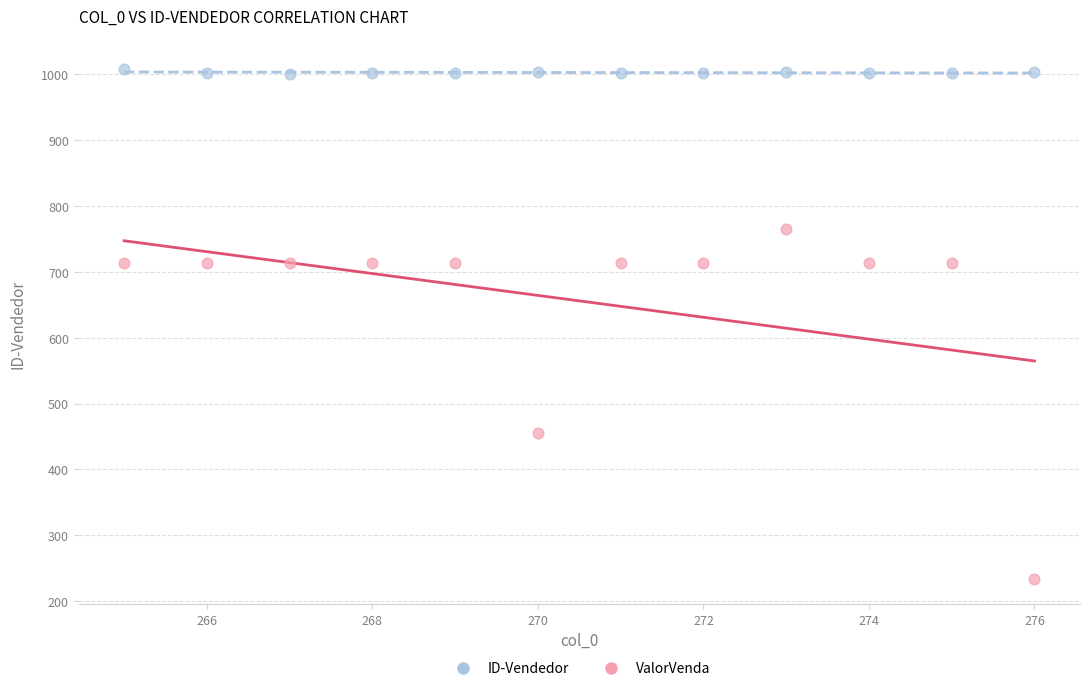

Which series contains the highest Y value?

ID-Vendedor